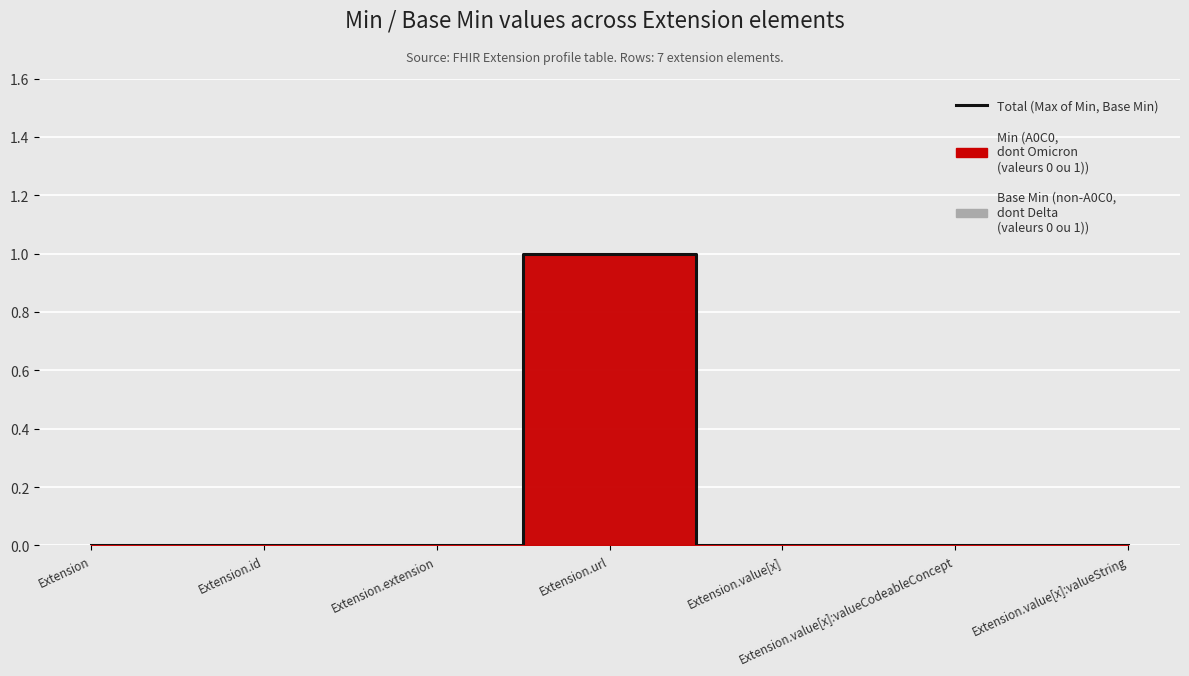

List the labels in order of value, largest first.

Extension.url, Extension, Extension.id, Extension.extension, Extension.value[x], Extension.value[x]:valueCodeableConcept, Extension.value[x]:valueString